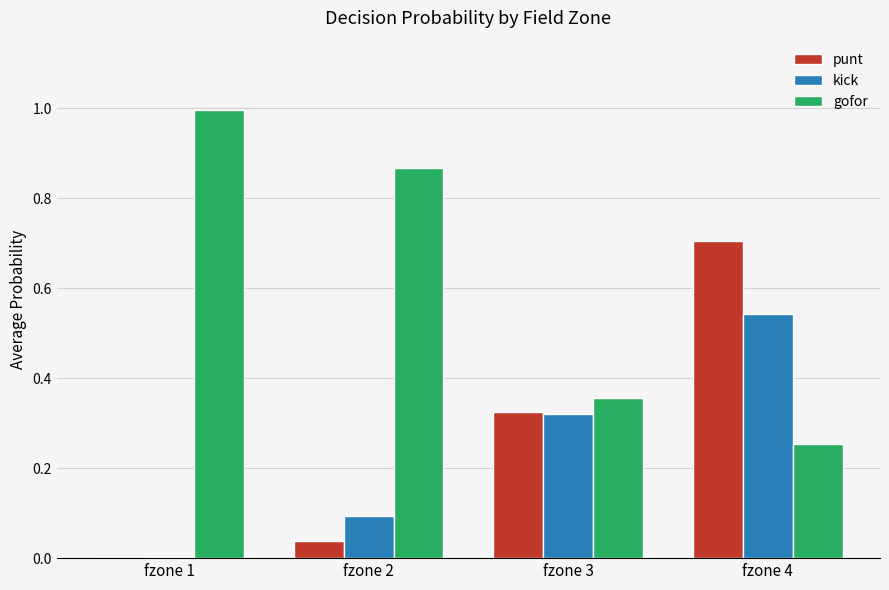

Which series has the largest total across all categories?

gofor